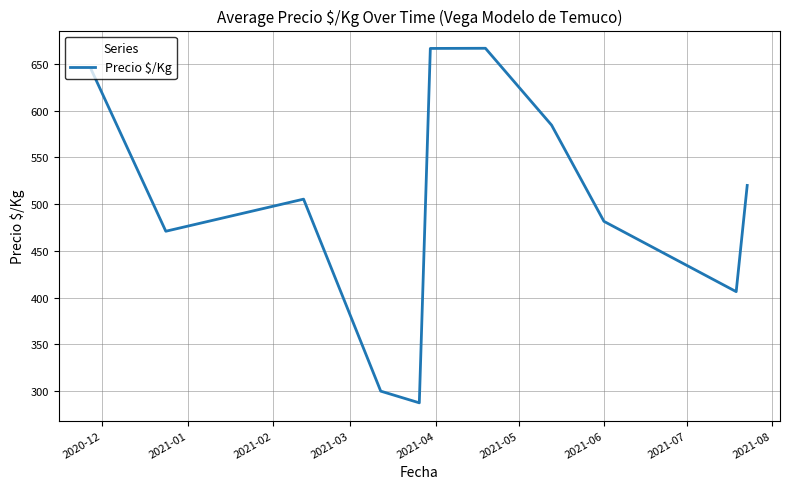

What is the maximum value shown in the chart?

666.7